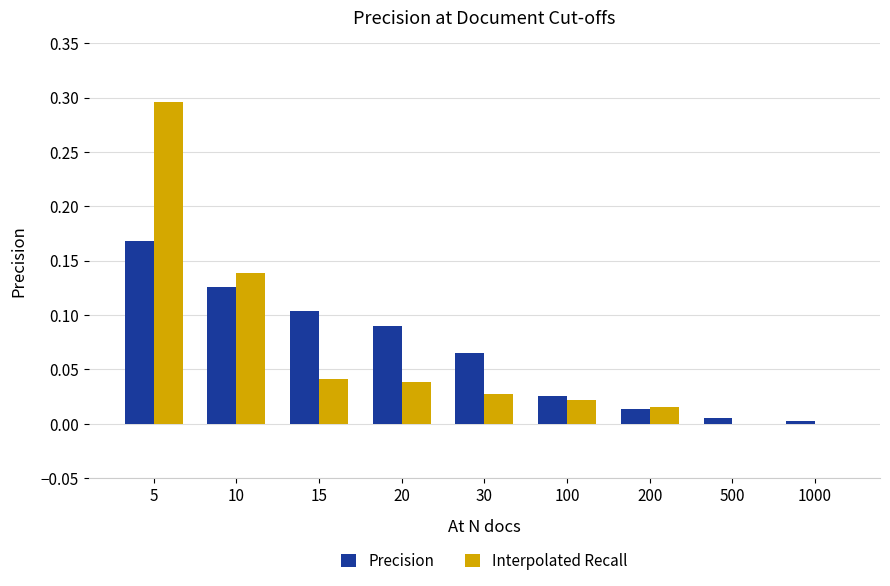

What is the highest value of the Interpolated Recall series?

0.3